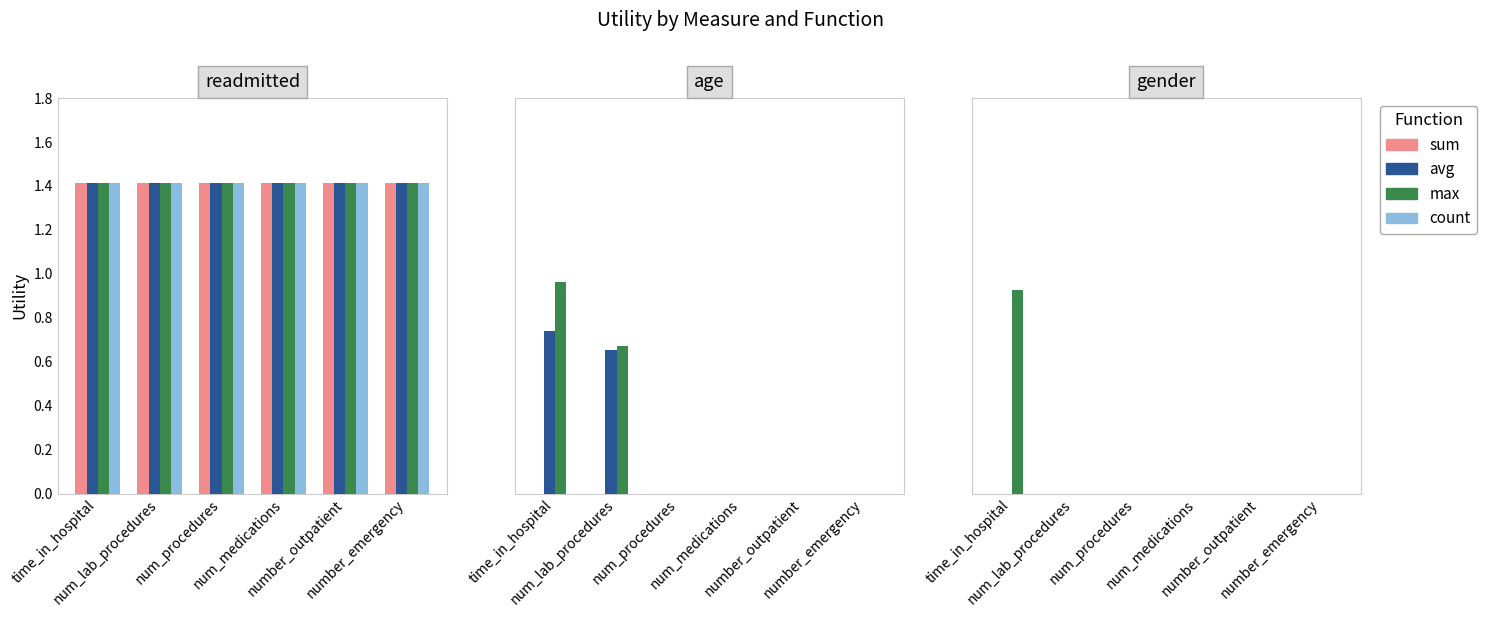

Which series has the largest total across all categories?

max